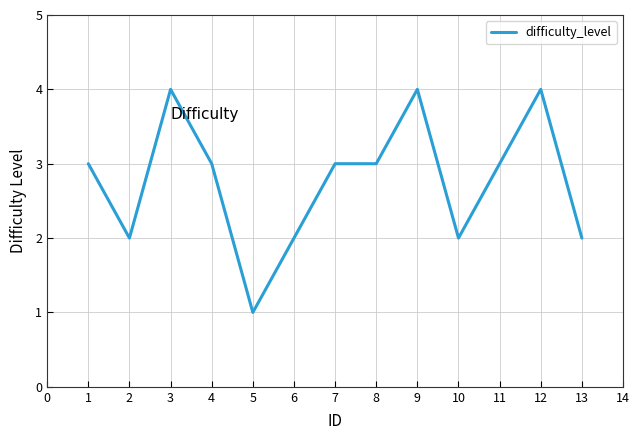

True or false: the data shows 5 at 10.

False